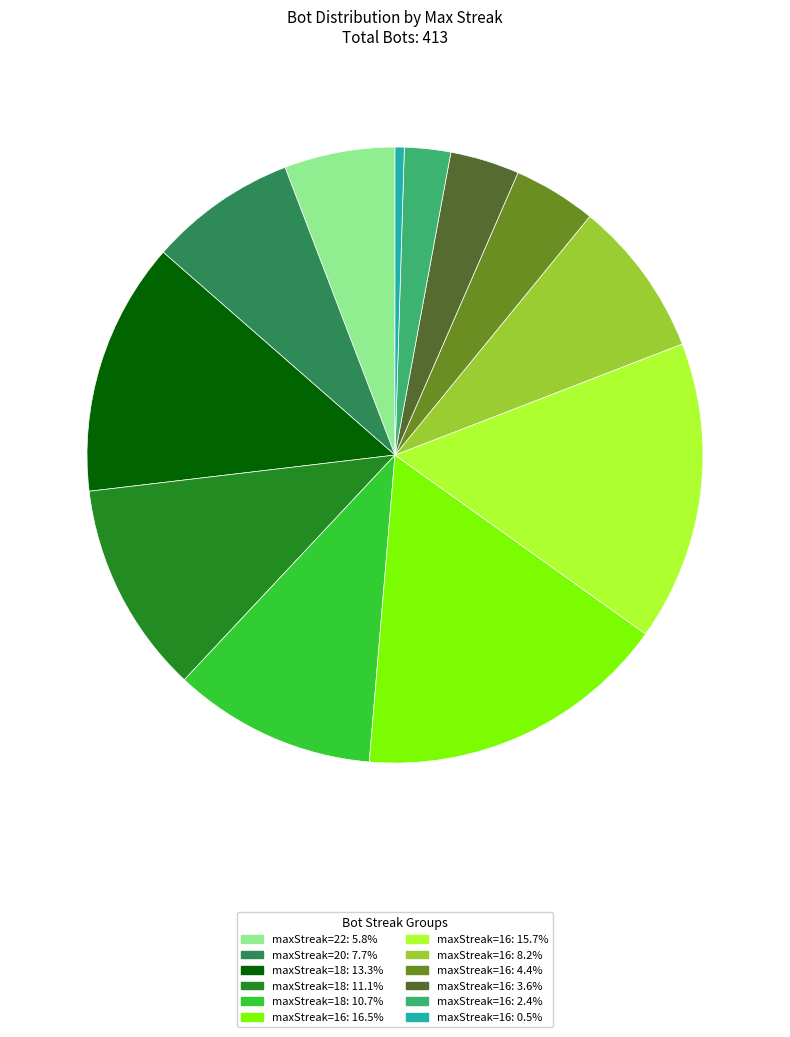

Is there a majority slice in this chart?

No